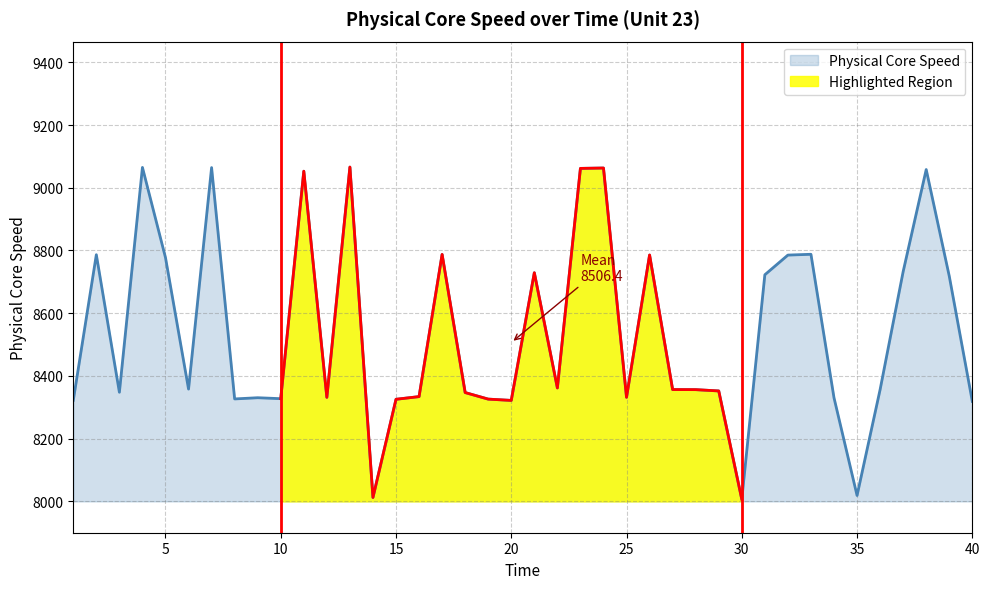

Reading right to left, what are all the values shown in this chart?

8318.8	8718.1	9058.0	8732.7	8356.4	8018.7	8330.3	8787.8	8785.3	8722.5	8006.5	8352.1	8356.2	8356.5	8785.5	8331.8	9062.9	9061.7	8361.6	8728.9	8321.9	8326.0	8346.9	8787.3	8334.0	8325.5	8012.4	9065.9	8331.7	9052.7	8327.4	8330.4	8326.6	9064.2	8358.0	8777.3	9064.8	8347.9	8786.4	8322.1